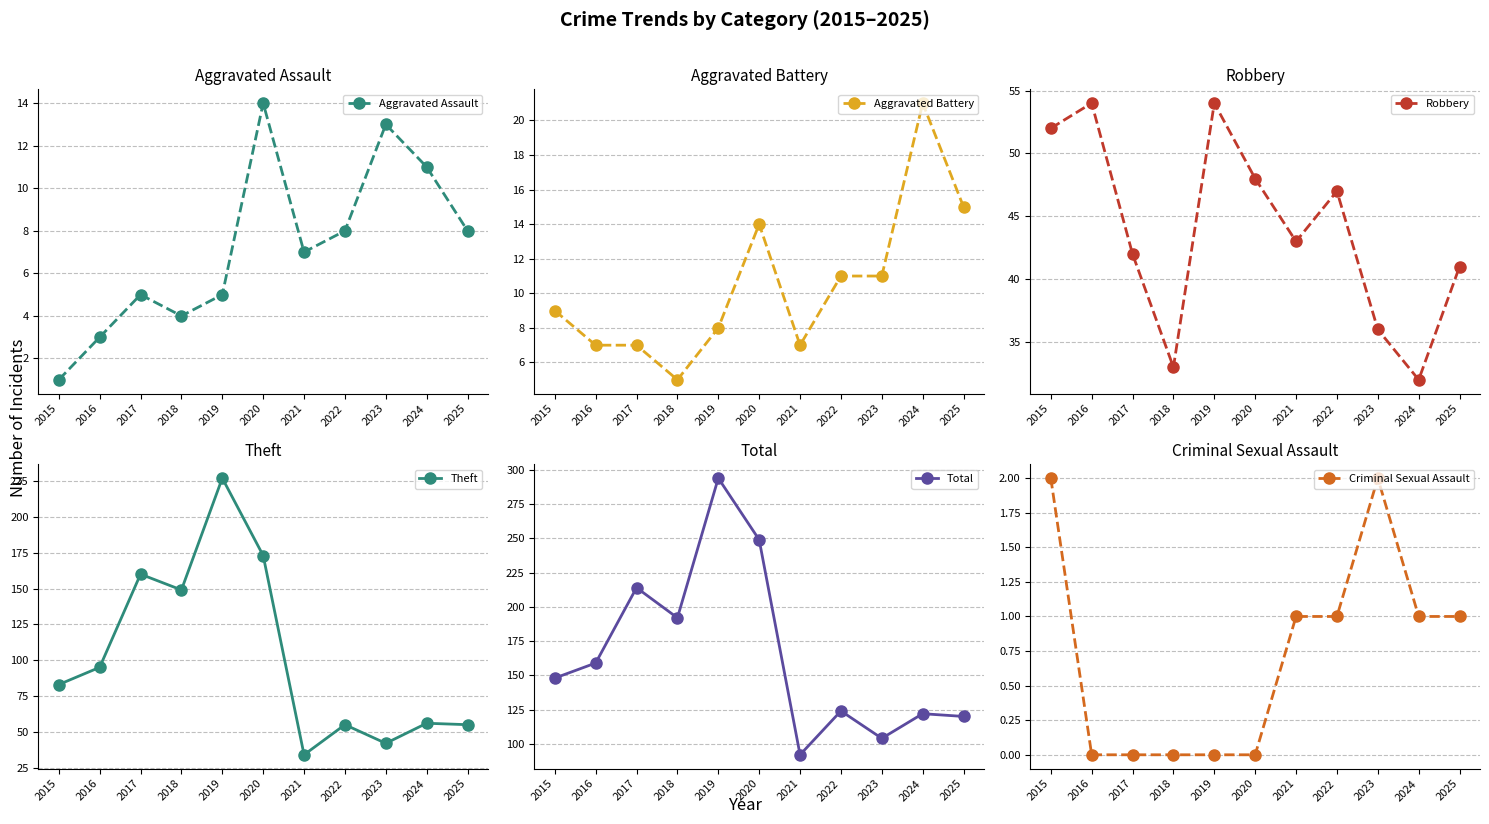

Is it true that Total equals 39 at 2022?

False